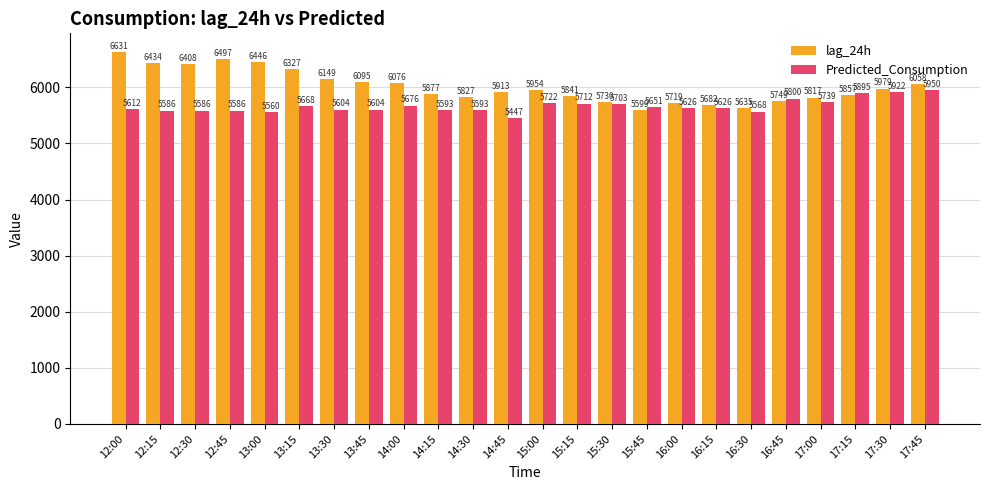

Which series has the largest range (max minus min)?

lag_24h